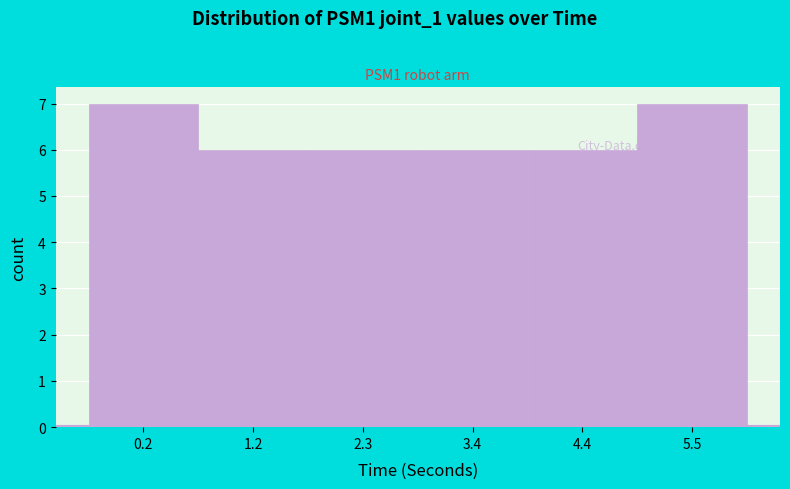

What is the average value?

6